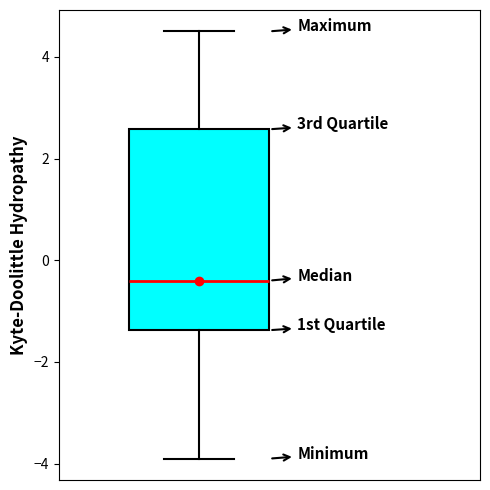

Where does the median line of the box sit on the y-axis? The values are not printed on the chart, so give them approximately, as read against the axis.

-0.4